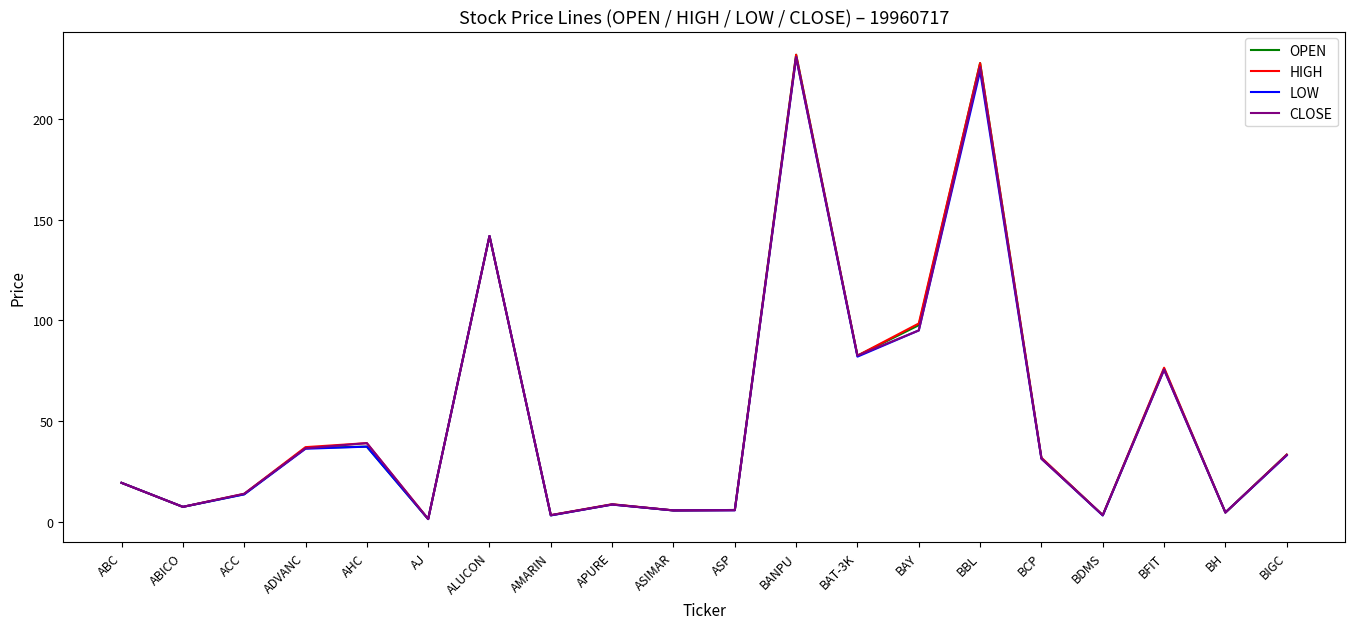

In OPEN, how many points are lower than both neighbors (excluding endpoints)?

7